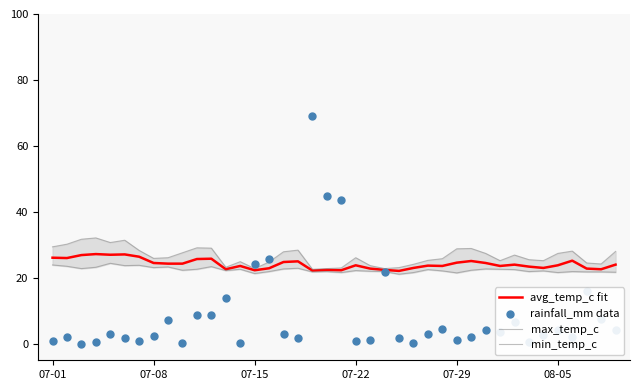

Which series has the widest spread of Y values?

rainfall_mm data